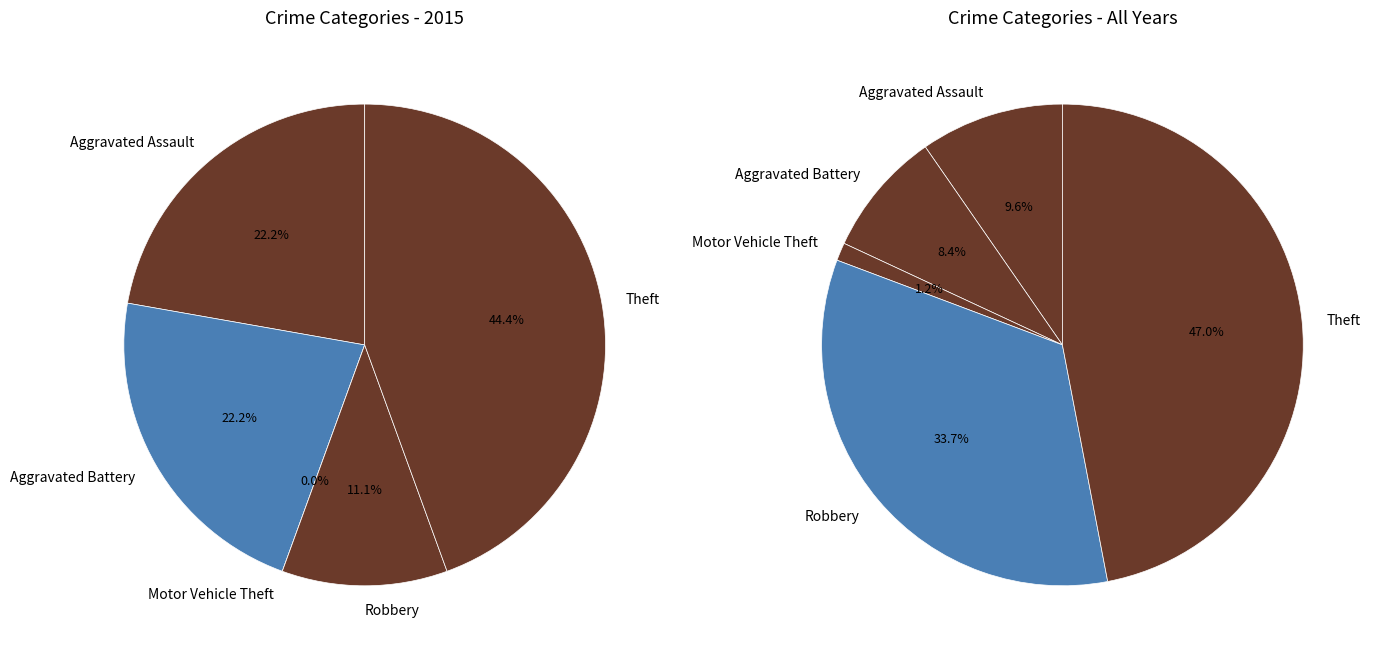

Rank the categories by value from lowest to highest.

Motor Vehicle Theft, Robbery, Aggravated Assault, Aggravated Battery, Theft